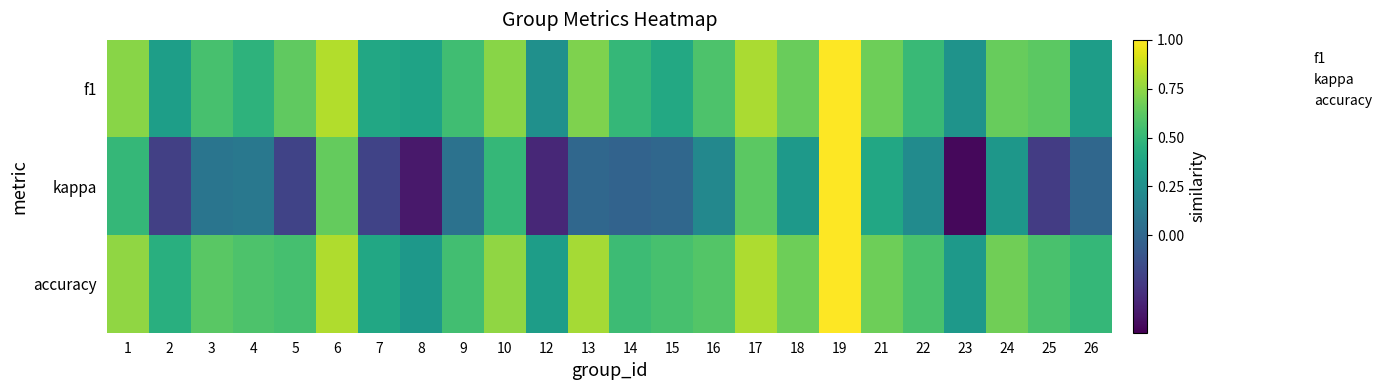

Reading left to right, extract all data points from this chart.

f1: 1=0.7	2=0.3	3=0.6	4=0.5	5=0.6	6=0.8	7=0.4	8=0.4	9=0.5	10=0.7	12=0.2	13=0.7	14=0.5	15=0.4	16=0.6	17=0.8	18=0.7	19=1.0	21=0.7	22=0.5	23=0.3	24=0.7	25=0.6	26=0.3
kappa: 1=0.5	2=-0.2	3=0.1	4=0.1	5=-0.2	6=0.6	7=-0.2	8=-0.4	9=0.1	10=0.5	12=-0.3	13=0.0	14=-0.0	15=0.0	16=0.2	17=0.6	18=0.3	19=1.0	21=0.4	22=0.2	23=-0.5	24=0.3	25=-0.2	26=0.0
accuracy: 1=0.8	2=0.4	3=0.6	4=0.6	5=0.6	6=0.8	7=0.4	8=0.3	9=0.5	10=0.8	12=0.3	13=0.8	14=0.5	15=0.6	16=0.6	17=0.8	18=0.7	19=1.0	21=0.7	22=0.6	23=0.3	24=0.7	25=0.6	26=0.5